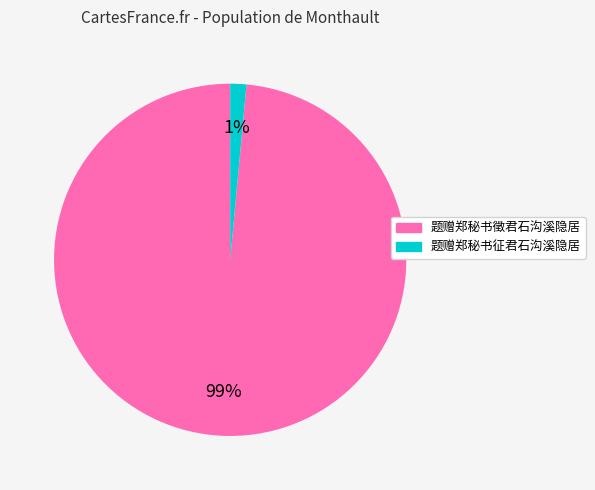

How many slices are in this pie chart?

2